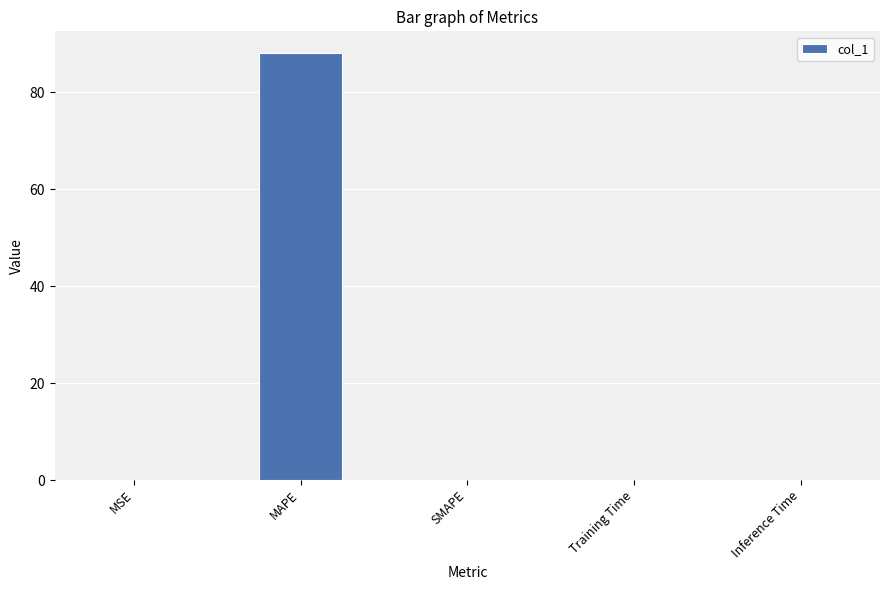

Between MAPE and Training Time, which is larger?

MAPE